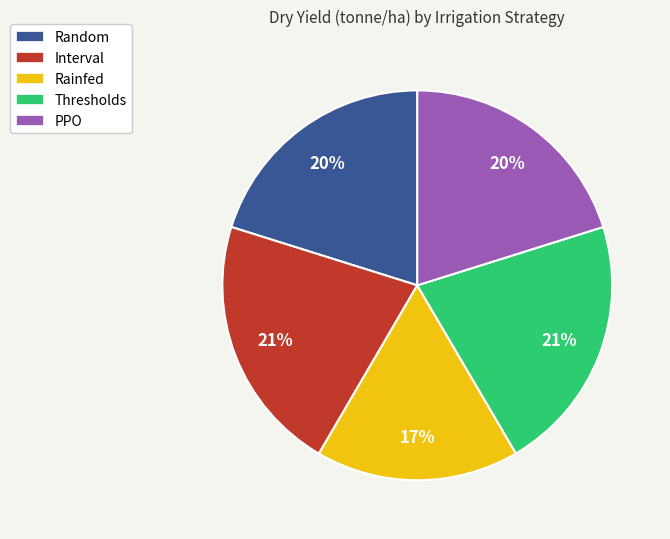

Which slice is the smallest?

Rainfed